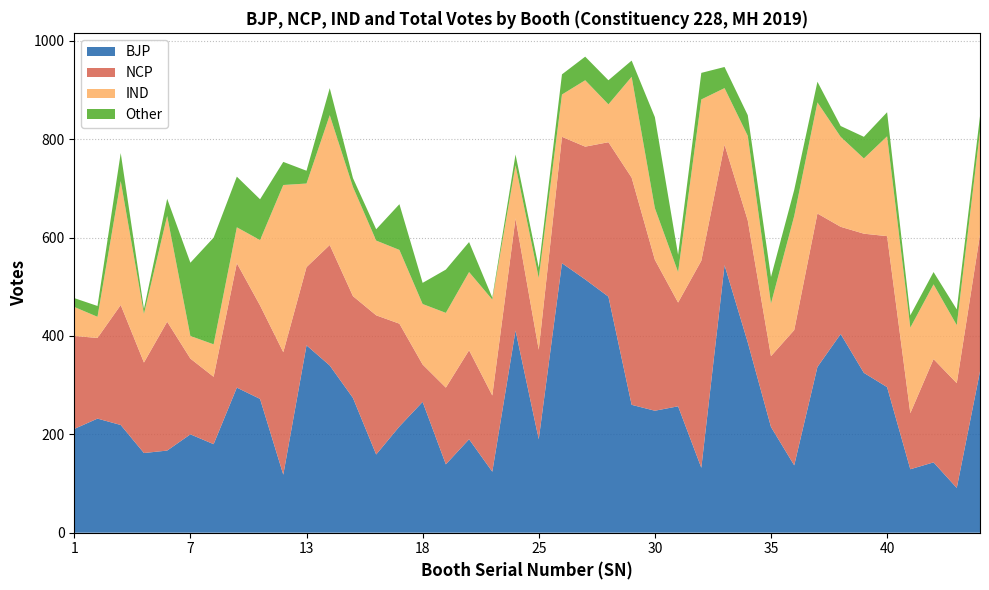

Reading left to right, extract all data points from this chart.

BJP: 211	232	219	162	167	200	180	295	272	118	381	340	274	159	216	266	139	190	124	411	190	548	515	480	260	248	257	132	544	387	215	137	337	404	325	296	129	143	91	328
NCP: 189	164	244	184	262	154	137	253	190	249	159	245	207	283	209	76	156	181	155	228	182	257	270	314	462	307	211	421	245	248	144	275	312	218	283	307	114	210	213	278
IND: 59	43	252	99	215	46	66	73	133	340	170	264	222	152	150	123	152	159	195	108	146	86	135	77	205	105	62	328	115	172	107	232	226	183	153	203	174	152	118	210
Total: 477	461	772	455	679	549	600	724	678	754	736	904	721	617	668	508	535	591	478	769	539	932	968	920	960	845	565	935	947	849	520	697	917	827	805	855	442	530	454	847